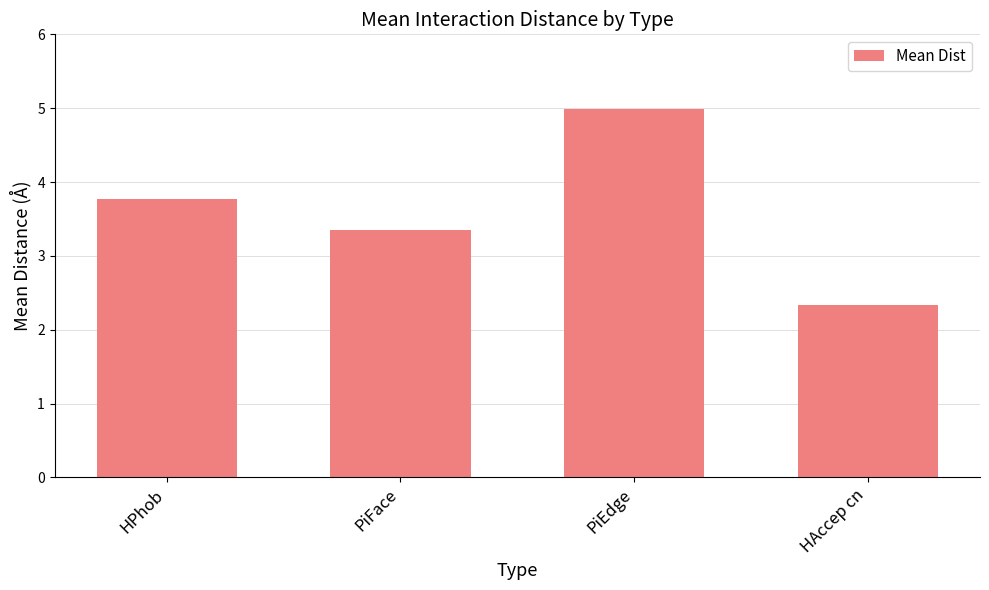

The chart shows a value of 6.7 at HPhob. True or false?

False